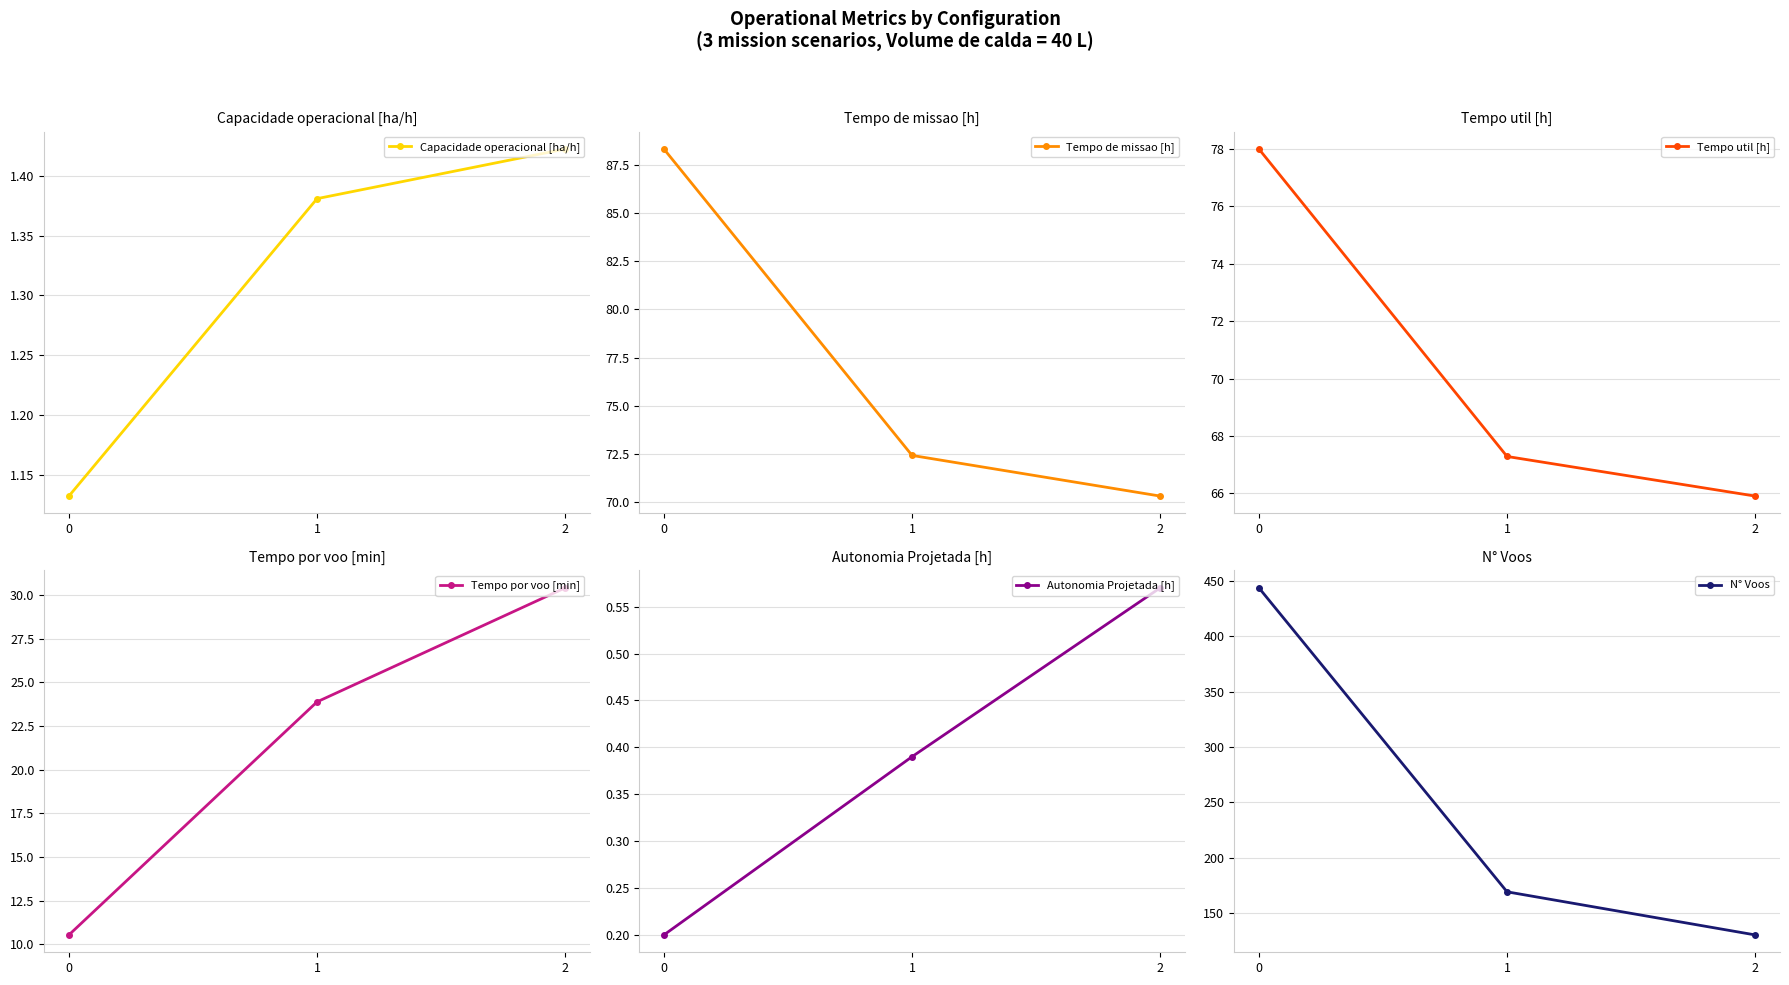

Reading left to right, extract all data points from this chart.

Capacidade operacional [ha/h]: 1.1	1.4	1.4
Tempo de missao [h]: 88.3	72.4	70.3
Tempo util [h]: 78.0	67.3	65.9
Tempo por voo [min]: 10.5	23.9	30.4
Autonomia Projetada [h]: 0.2	0.4	0.6
N° Voos: 444.0	169.0	130.0